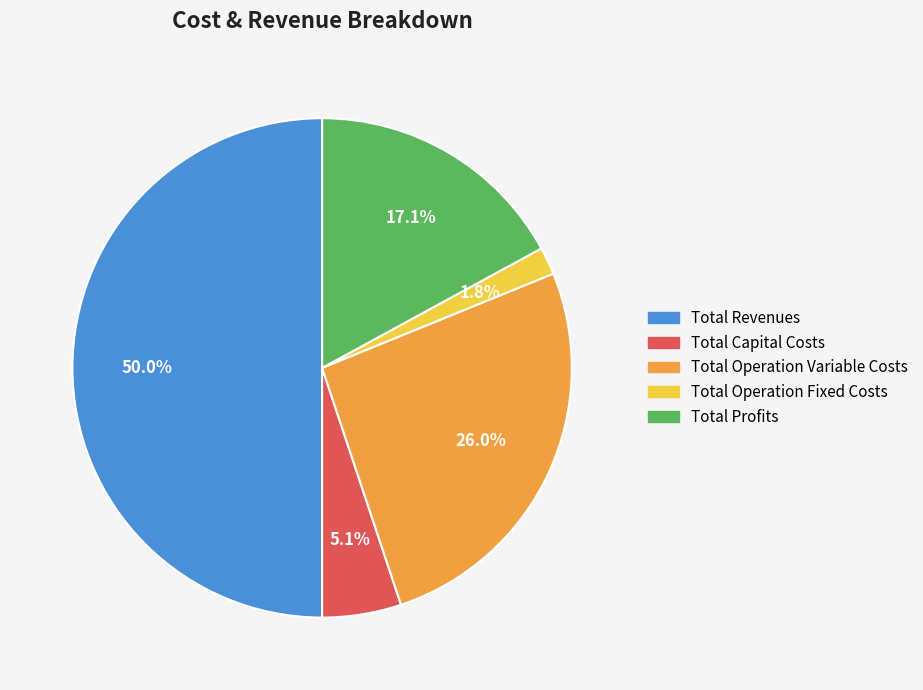

Which has a higher value, Total Operation Variable Costs or Total Capital Costs?

Total Operation Variable Costs